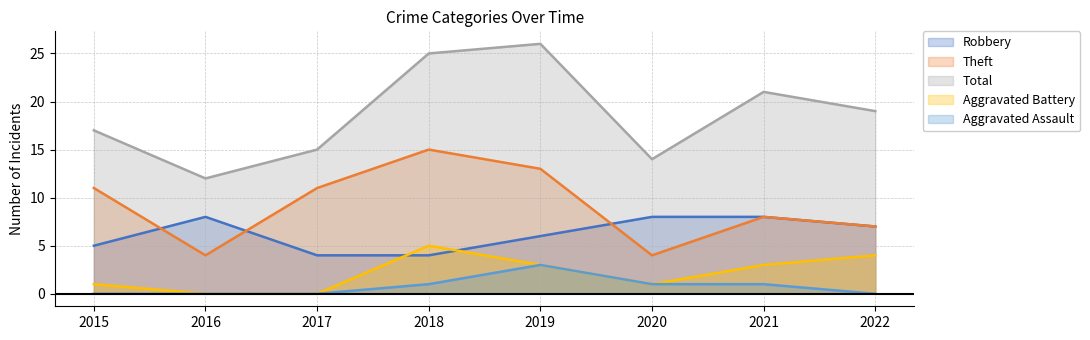

How many interior local peaks does the Total series have?

2